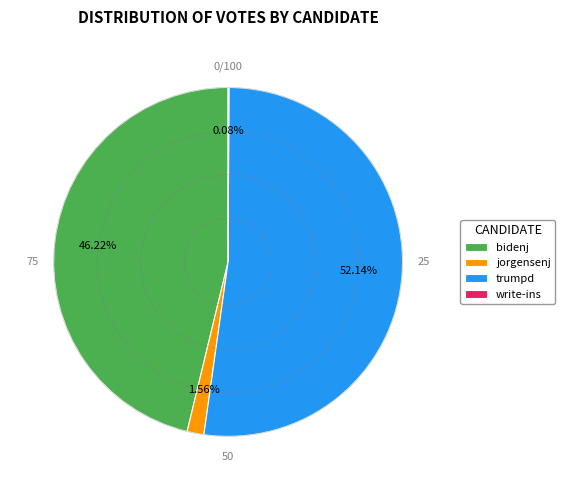

Is there a majority slice in this chart?

Yes